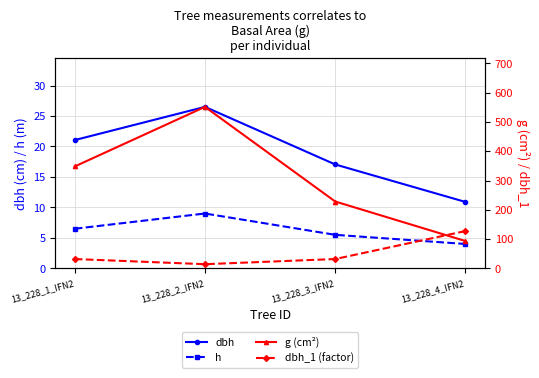

What is the difference between the h values at 13_228_4_IFN2 and 13_228_1_IFN2?

2.5